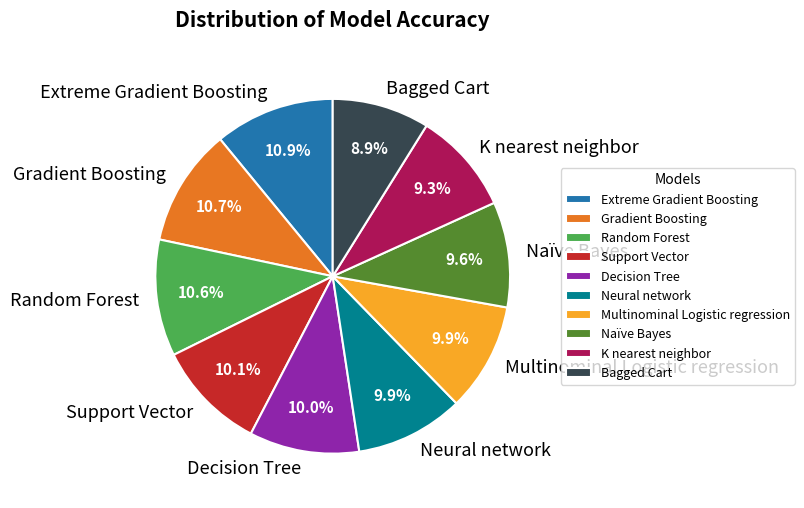

Do Neural network and Support Vector together represent more than half of the pie?

No